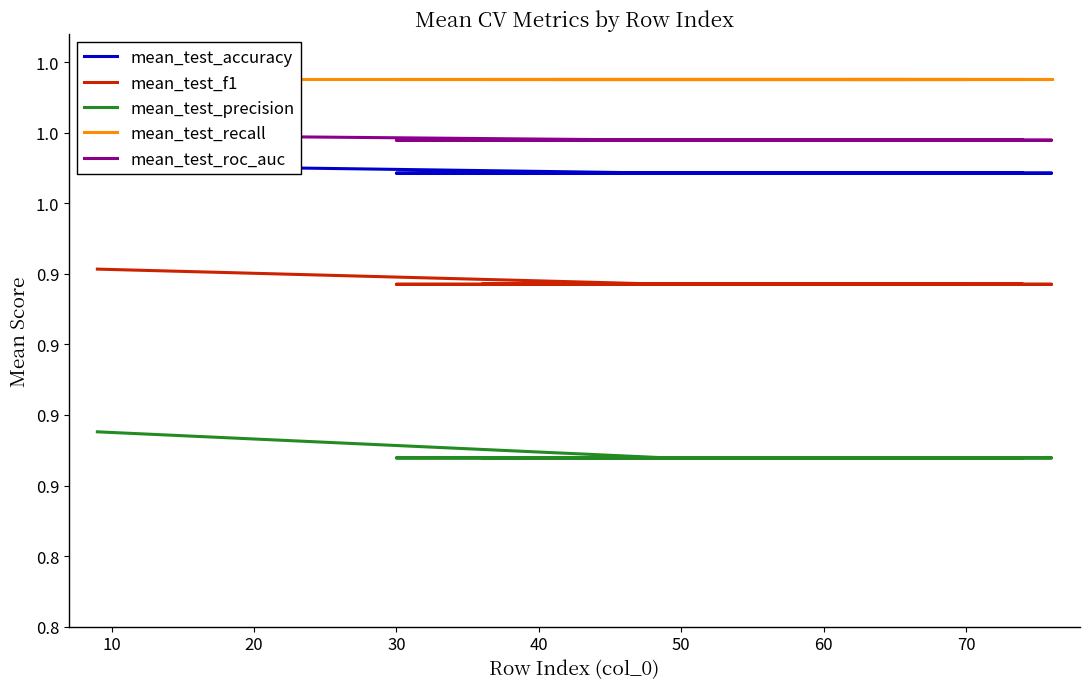

What is the maximum value shown in the chart?

1.0